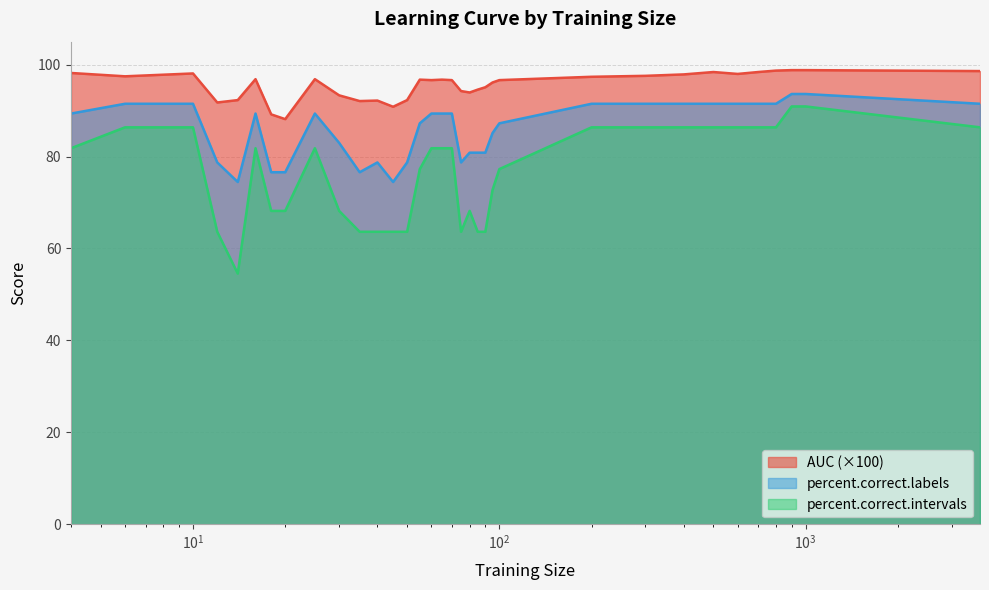

What is the average value of the percent.correct.labels series?

85.8